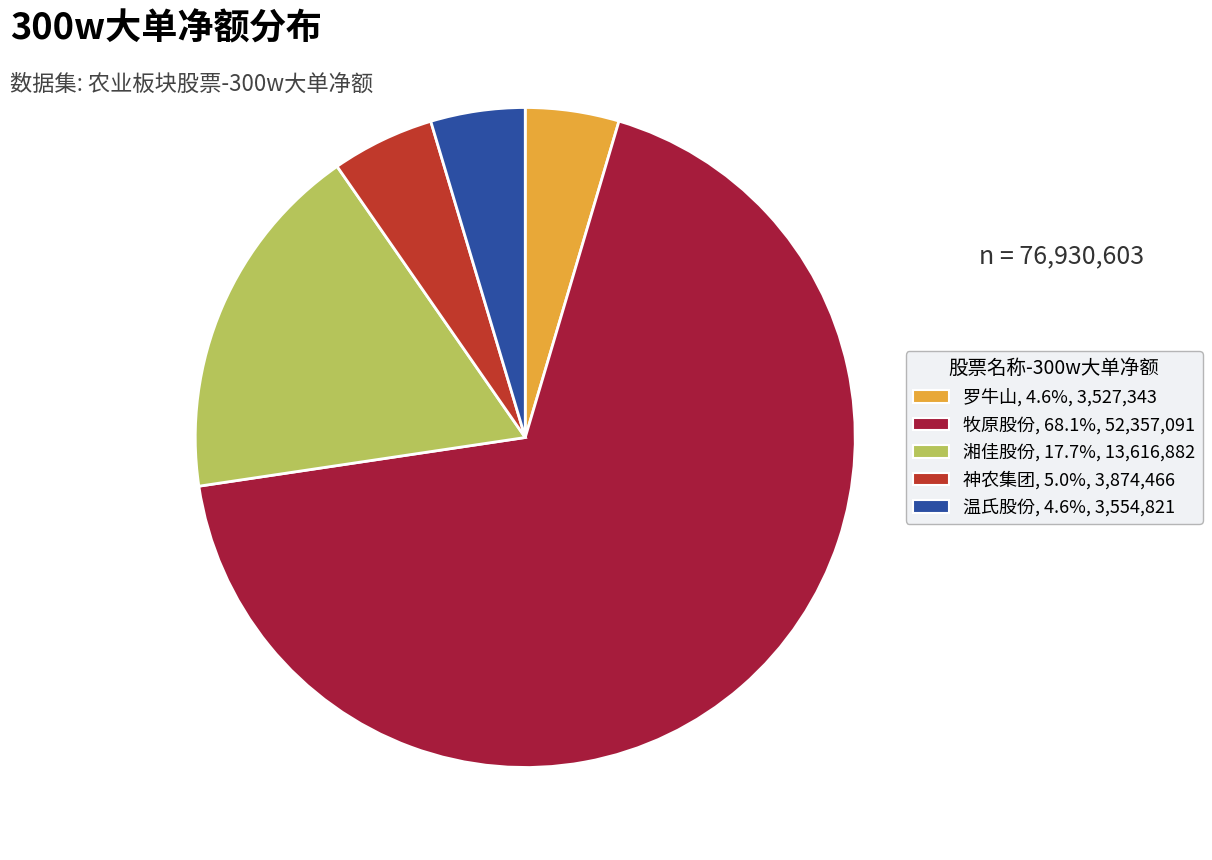

How many slices are in this pie chart?

5